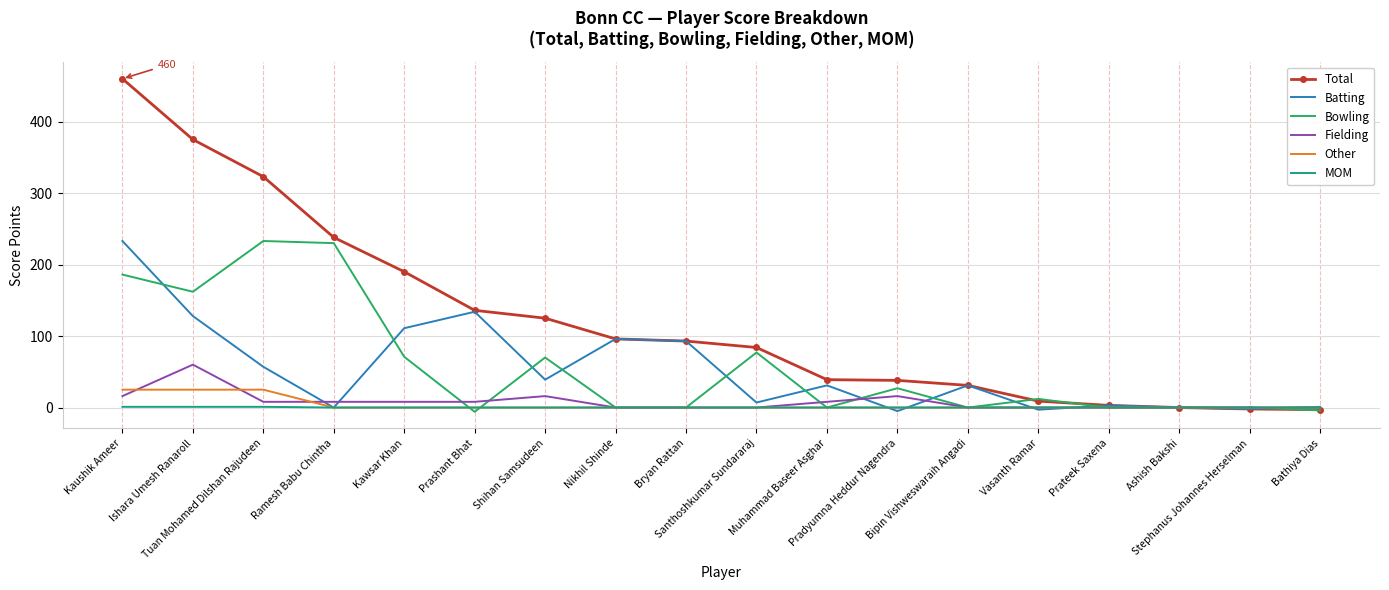

What is the difference between the second highest and second lowest values in the Other series?

25